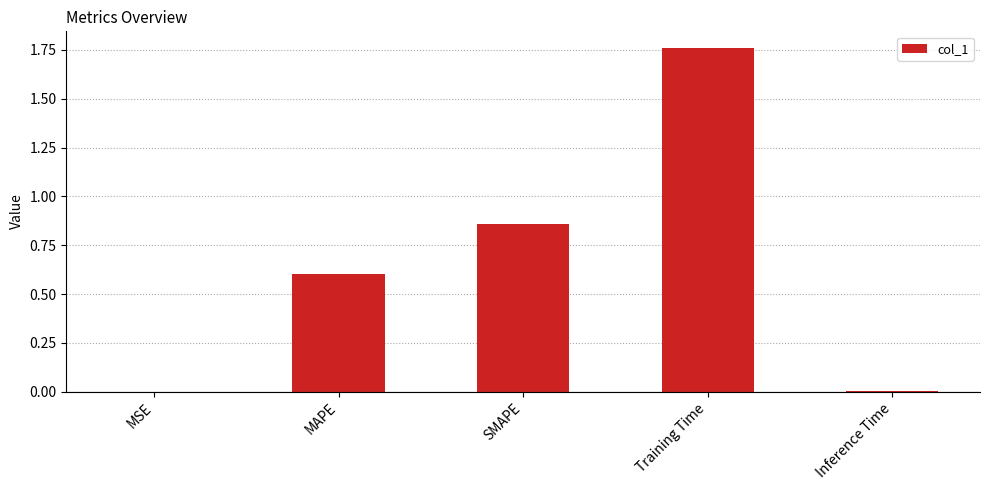

Which has a higher value, SMAPE or MSE?

SMAPE